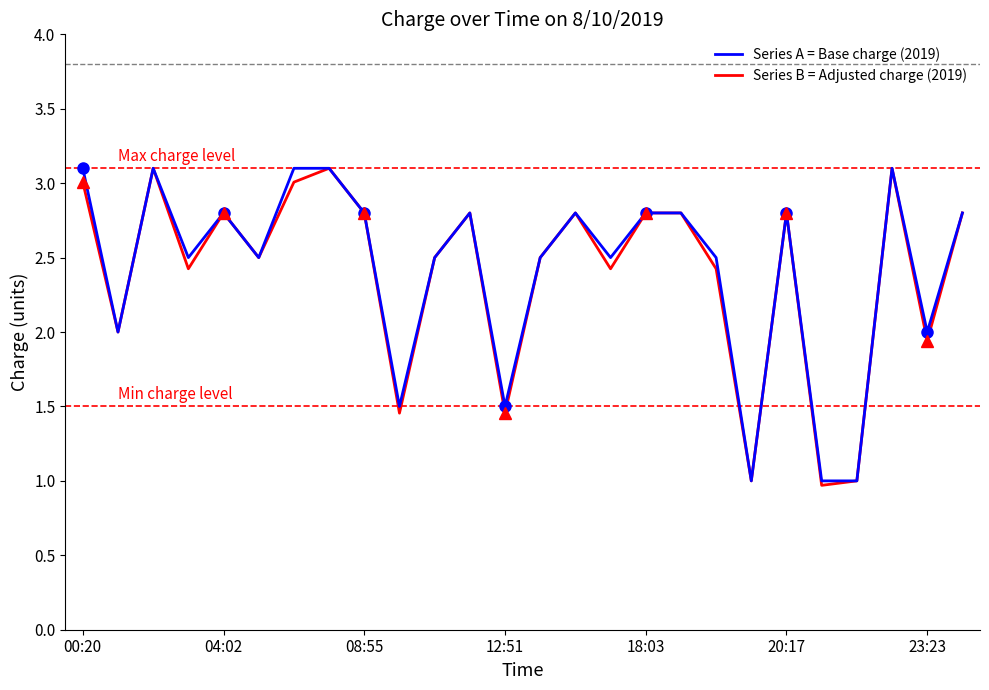

The Series B = Adjusted charge (2019) series shows 1.1 at 23:23. True or false?

False